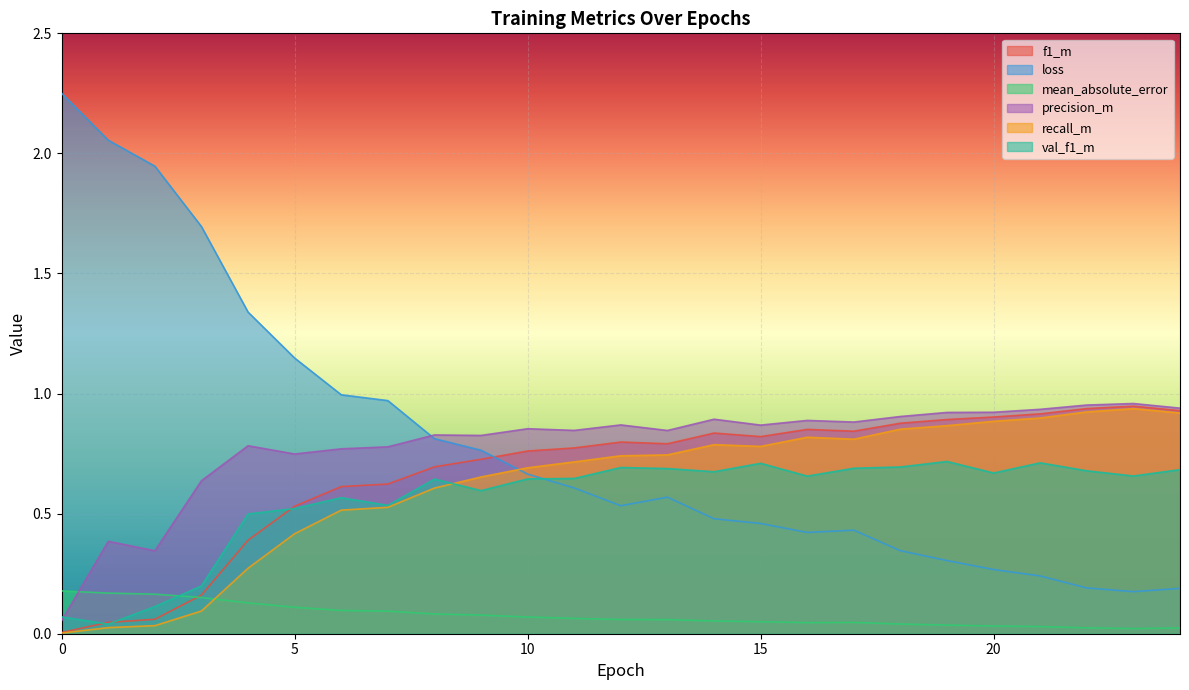

In recall_m, how many points are higher than both neighbors (excluding endpoints)?

3